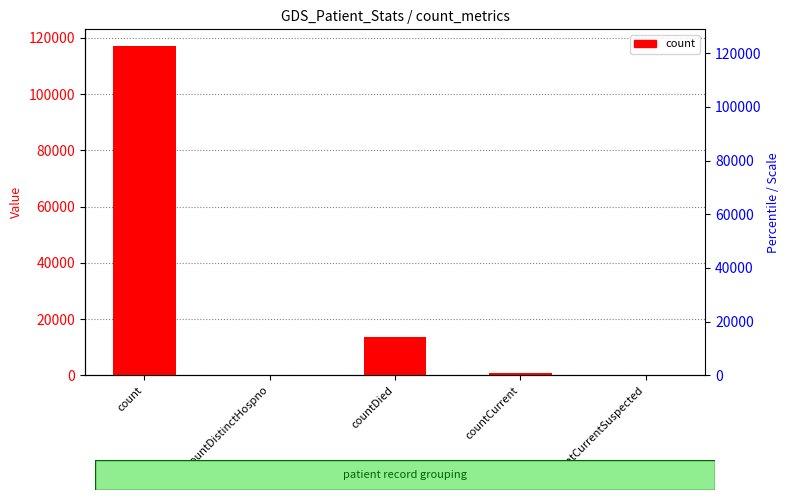

What is the difference between the maximum and second lowest values?

117151